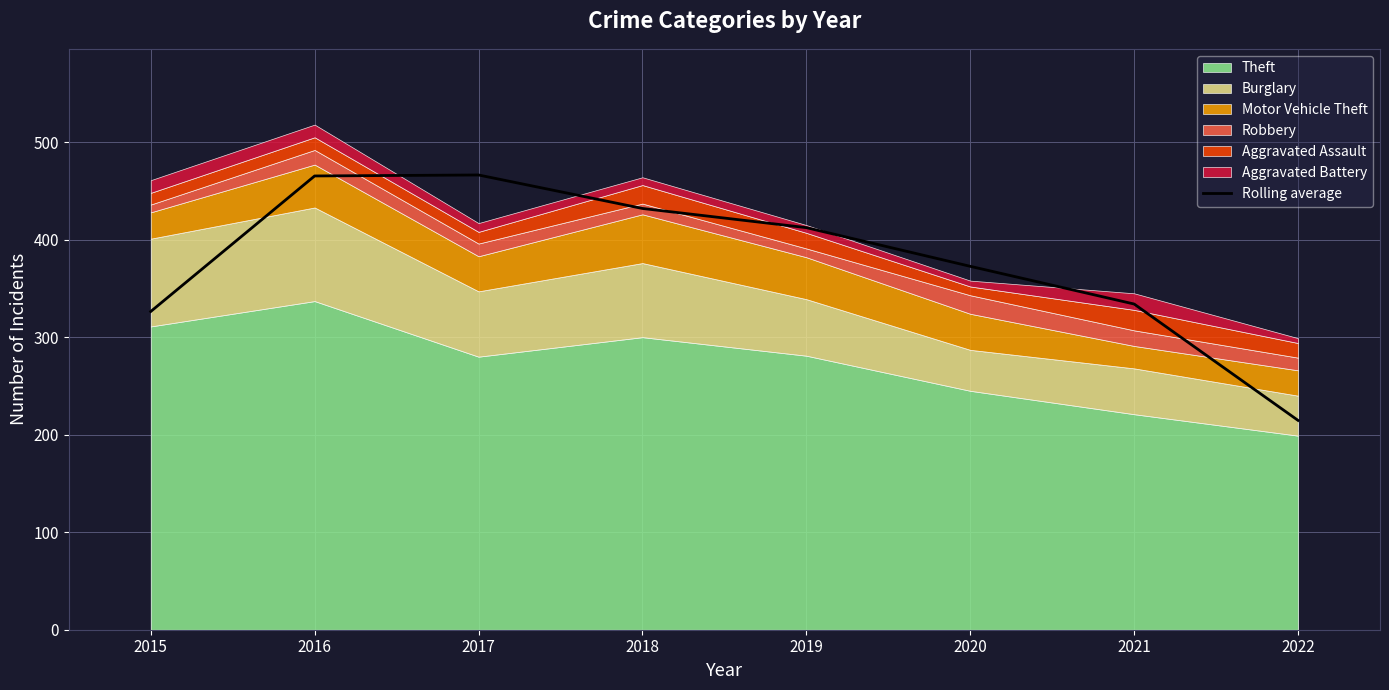

Reading left to right, extract all data points from this chart.

2015=326.3	2016=465.3	2017=466.3	2018=432.0	2019=412.3	2020=372.7	2021=334.0	2022=214.7